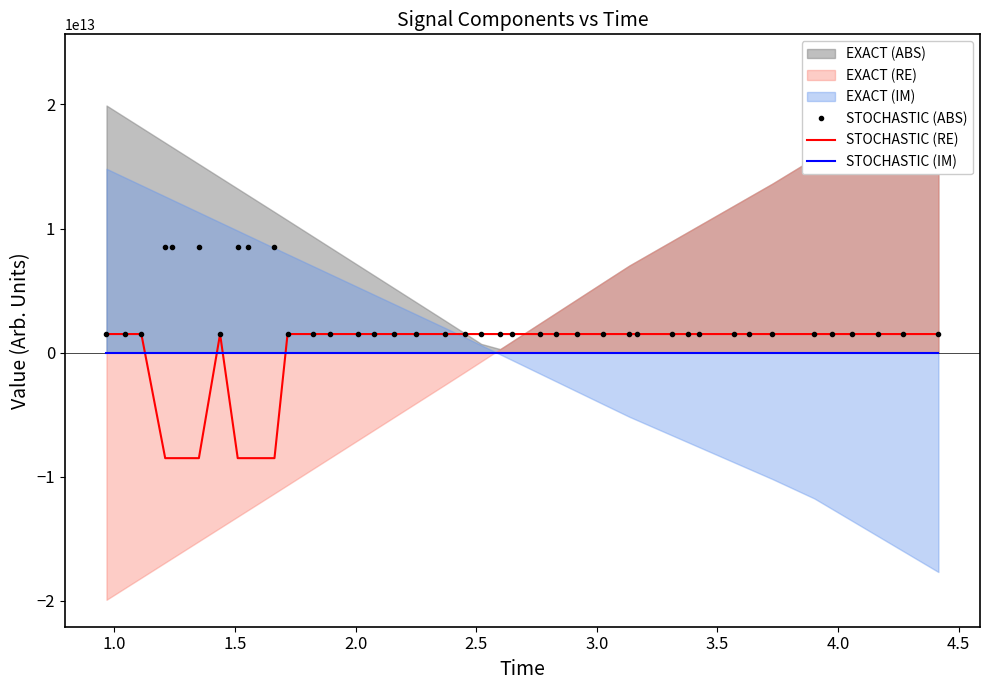

True or false: STOCHASTIC (ABS) and STOCHASTIC (RE) intersect in this chart.

False